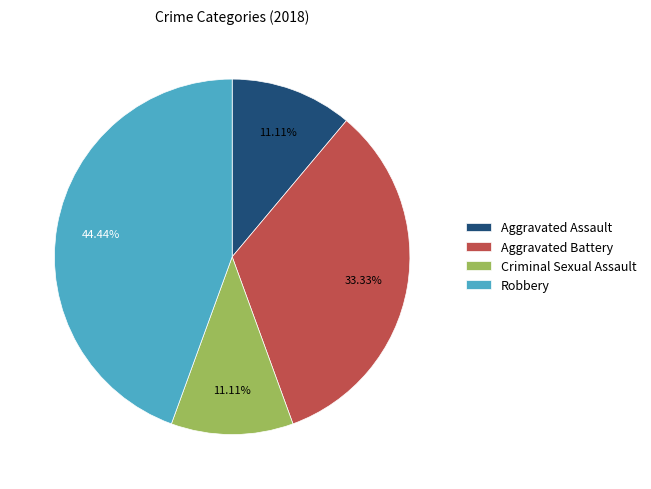

Is there any slice that represents more than half of the pie?

No